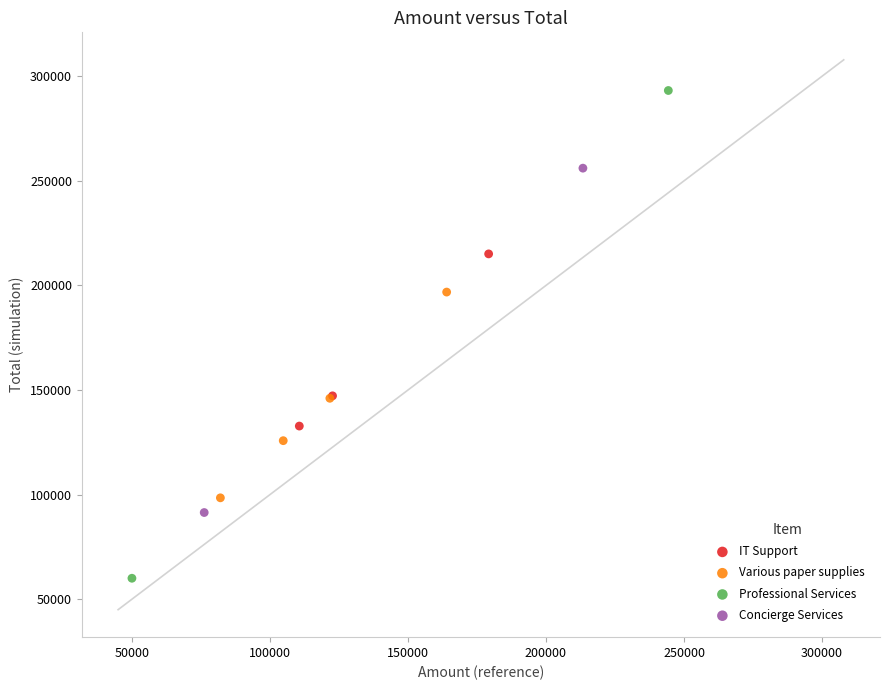

What are all the series names shown in the legend?

IT Support, Various paper supplies, Professional Services, Concierge Services